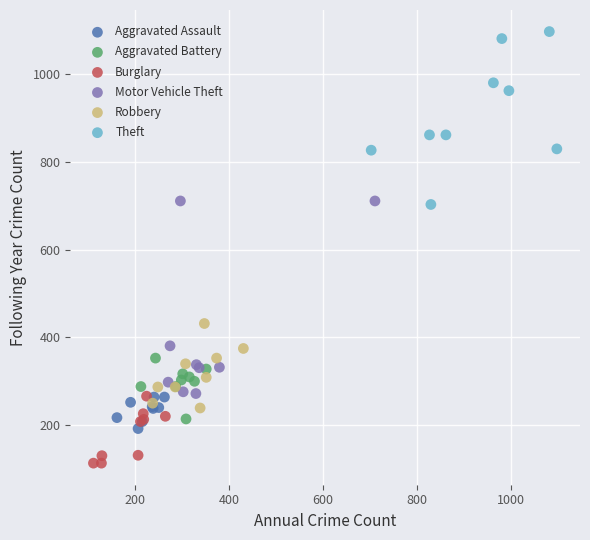

Which series has the widest spread of Y values?

Motor Vehicle Theft